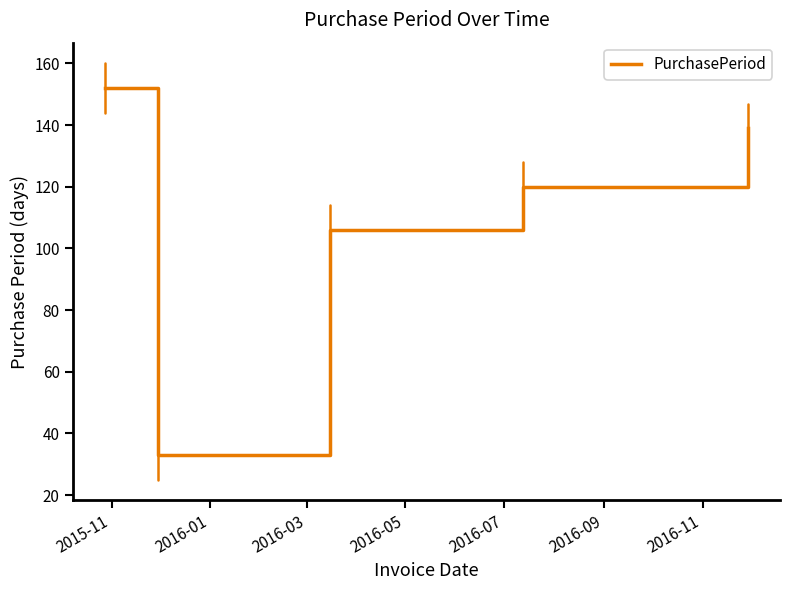

Reading left to right, transcribe all the data shown in this chart.

152	33	106	120	139